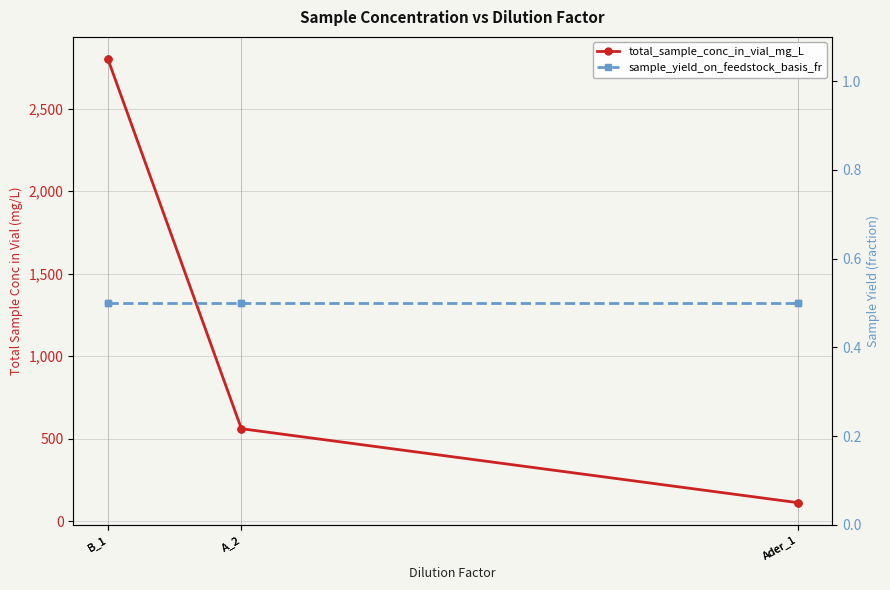

What is the value of the total_sample_conc_in_vial_mg_L point at the 4th from the left?

560.0